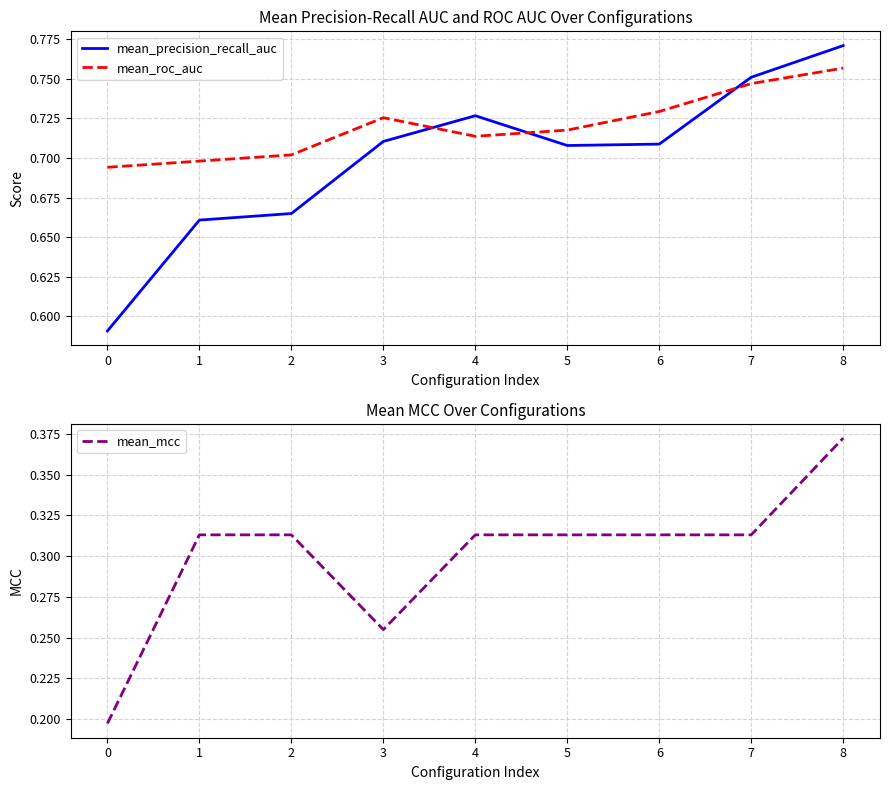

The value of mean_roc_auc at 5 is 0.4. True or false?

False